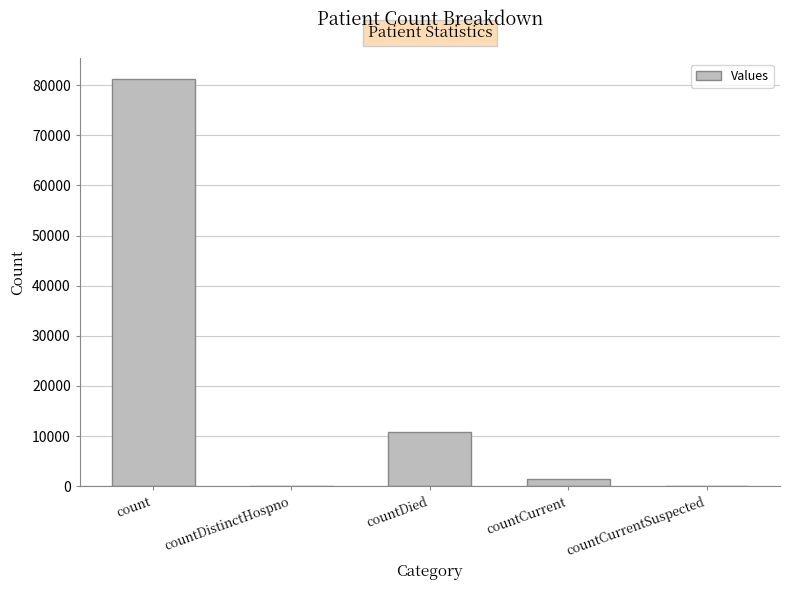

Reading left to right, extract all data points from this chart.

count=81272	countDistinctHospno=0	countDied=10716	countCurrent=1331	countCurrentSuspected=0